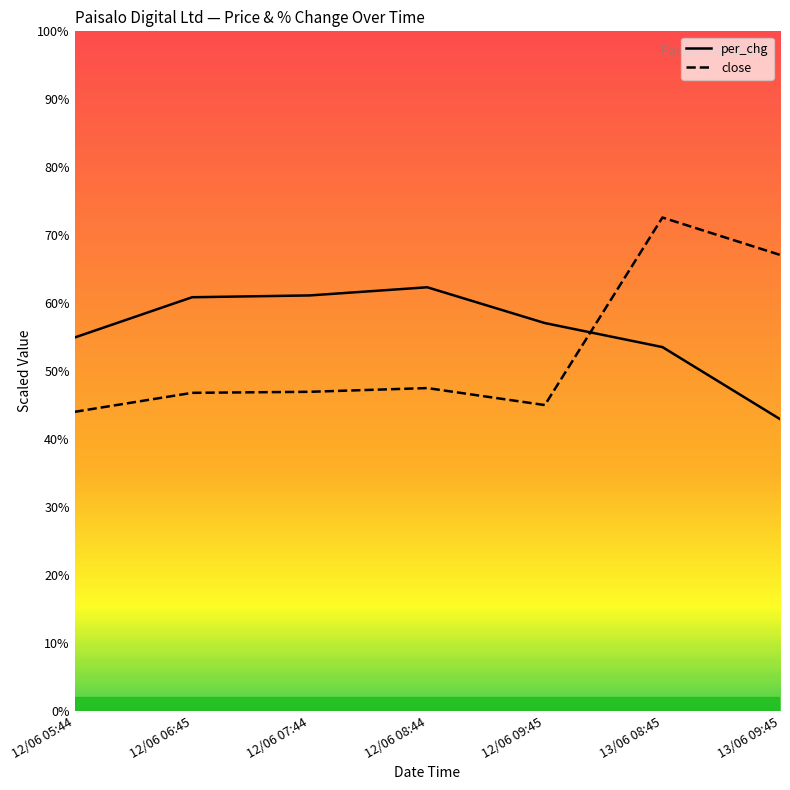

True or false: close has more than 2 interior local peaks.

False